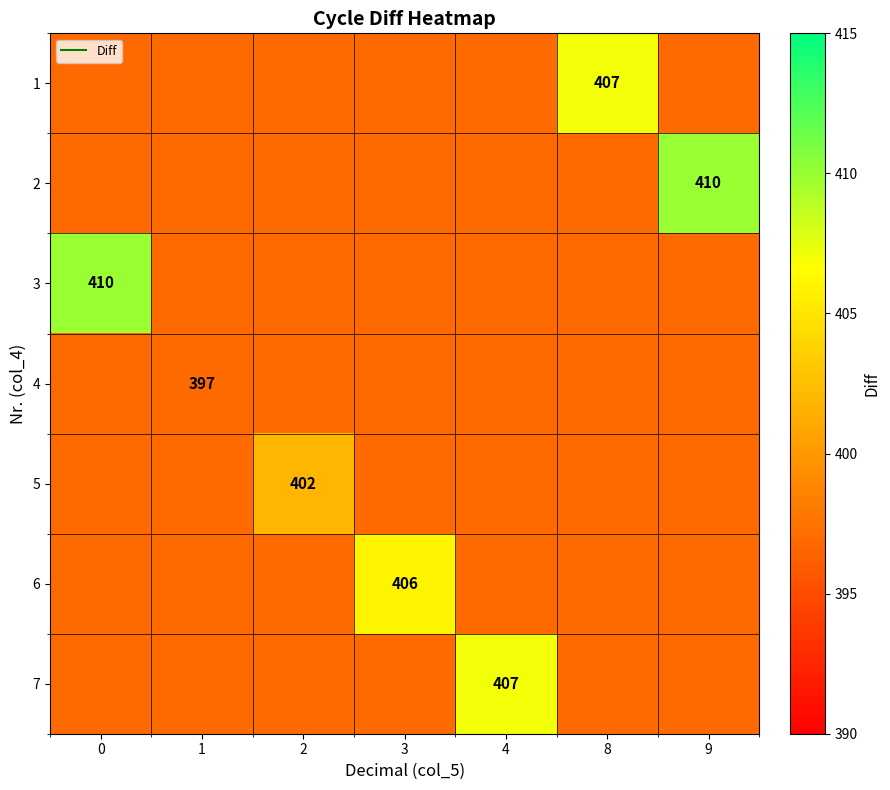

At how many categories does at least one series exceed 399?

6